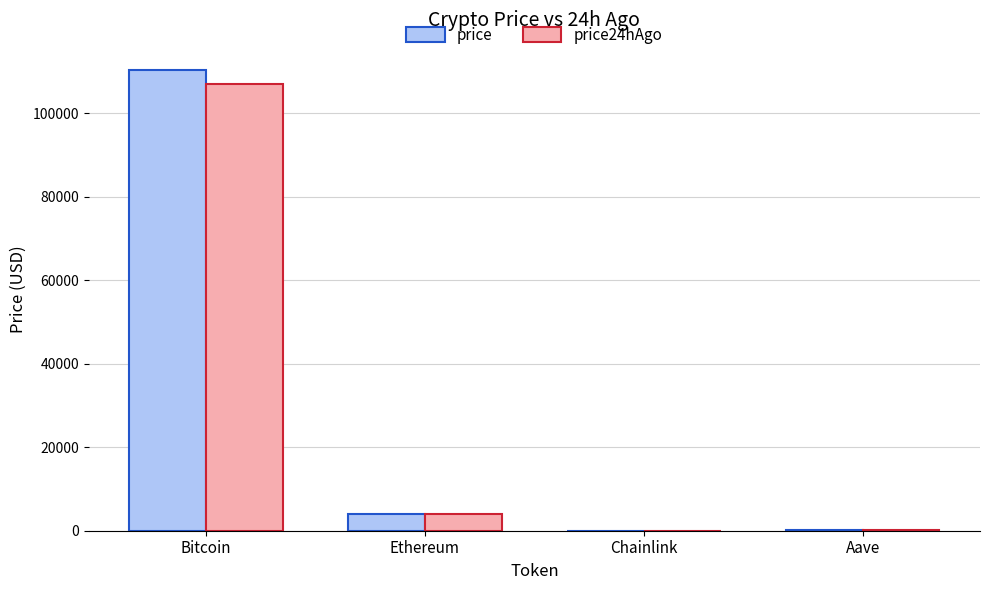

The price24hAgo series shows 107088.0 at Bitcoin. True or false?

True